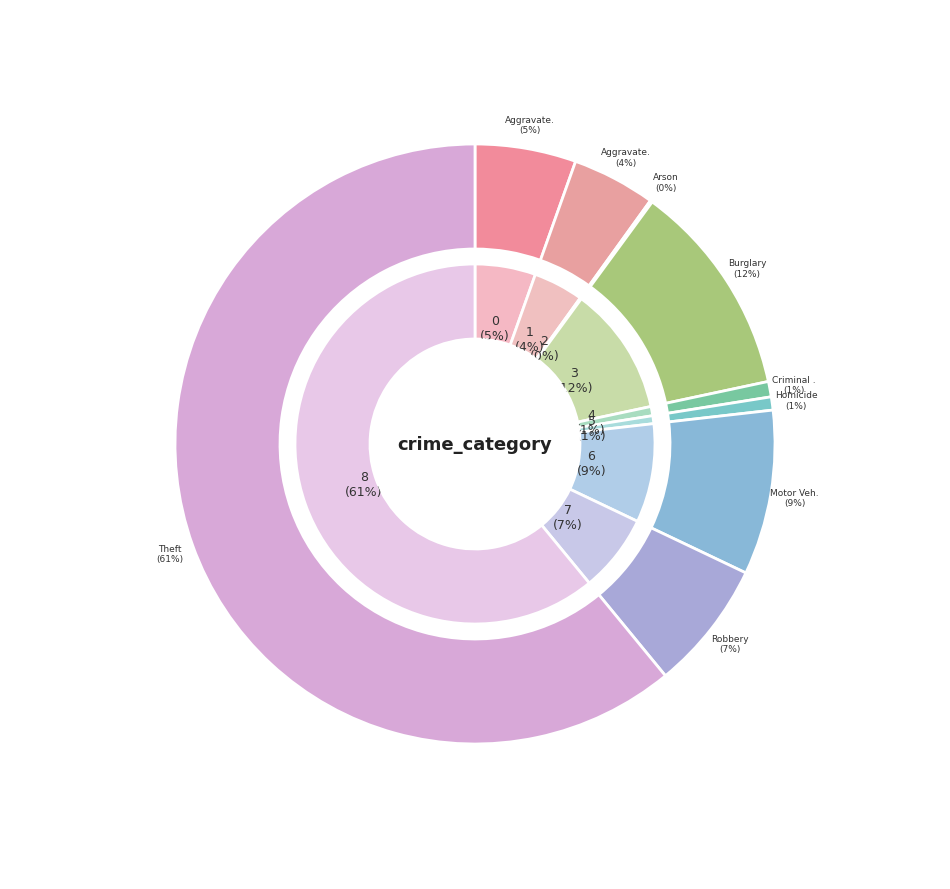

To the nearest percent, what is the difference between the Theft and Arson slice percentages?

61%